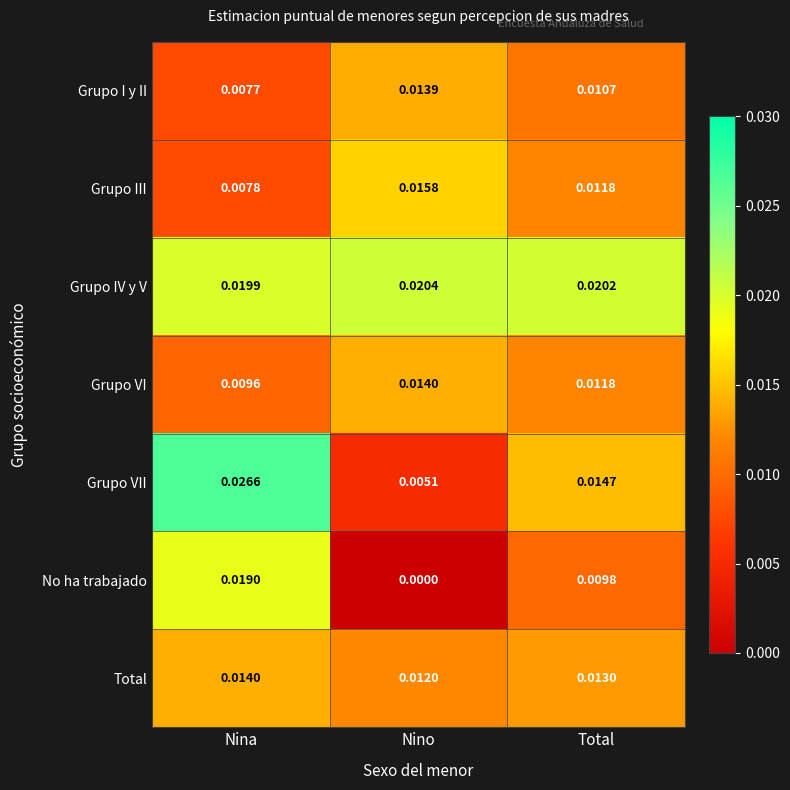

At how many categories does at least one series exceed 0?

3